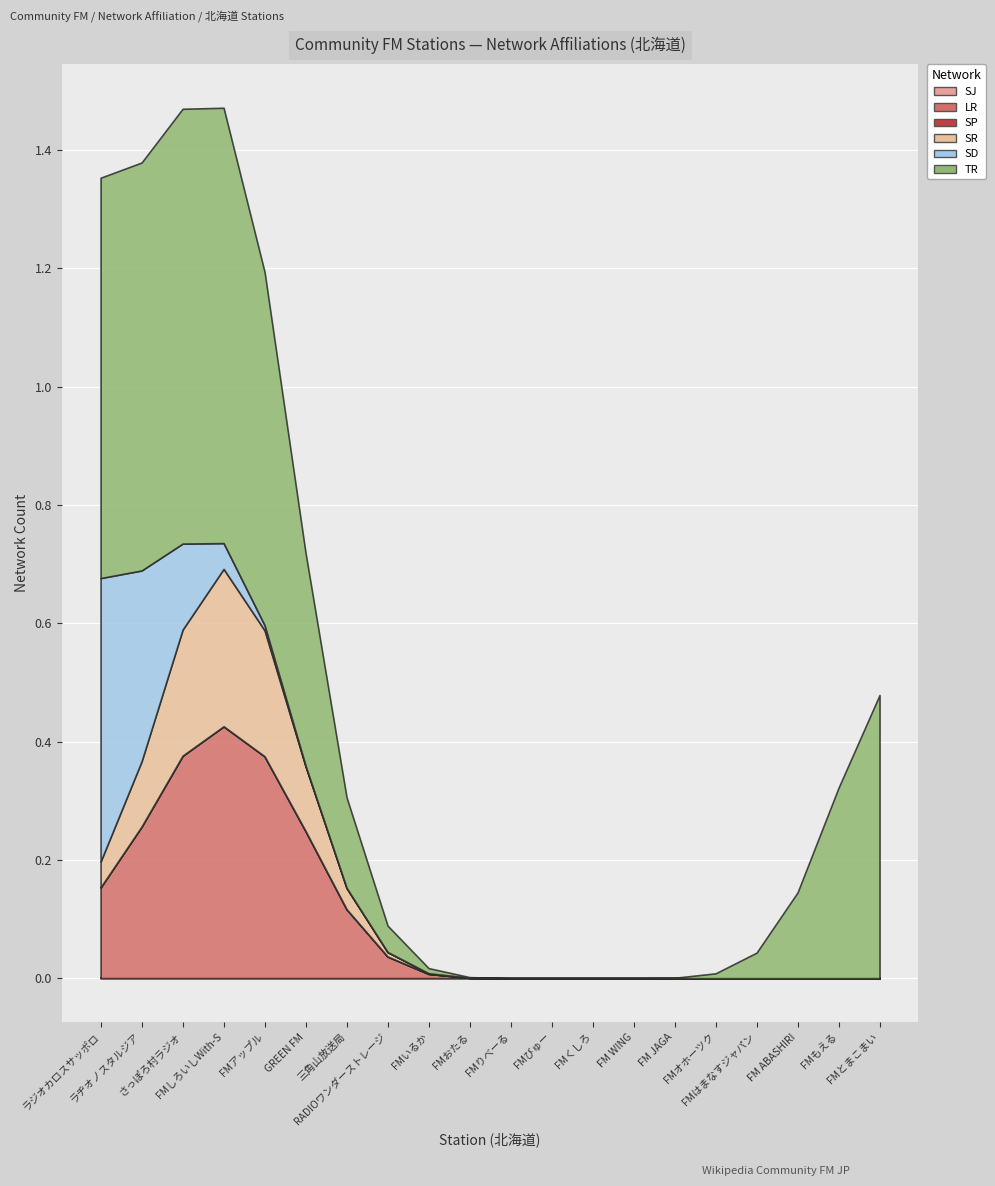

True or false: SJ and LR intersect in this chart.

False